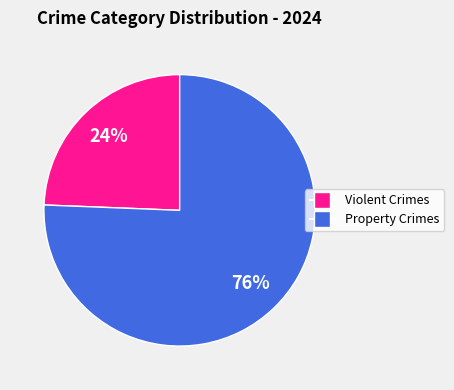

Does any single category account for the majority?

Yes